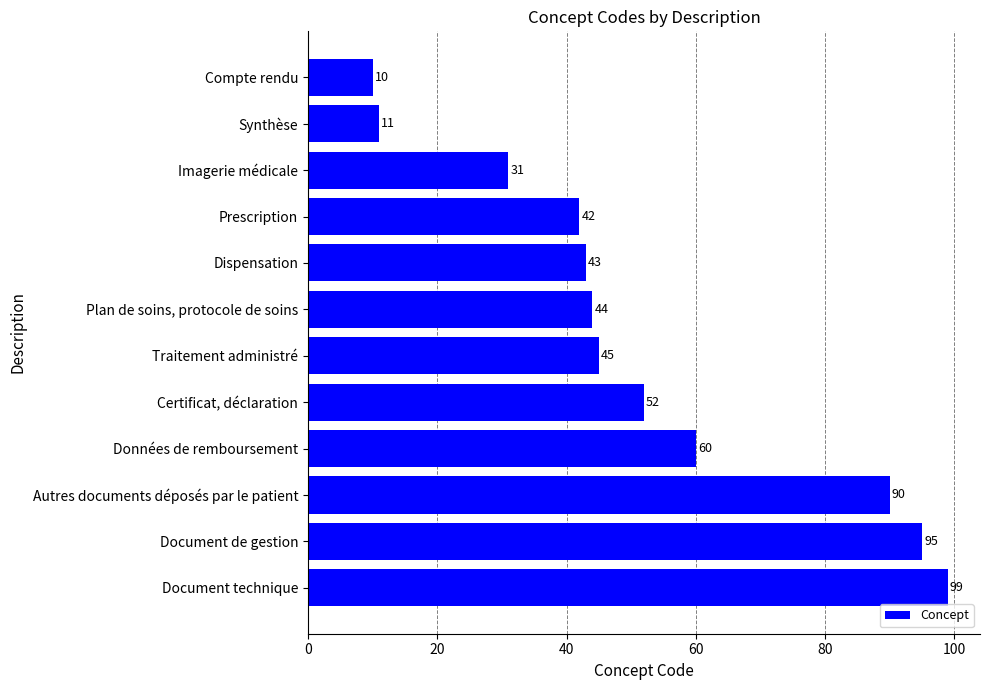

True or false: the data shows 36 at Document technique.

False